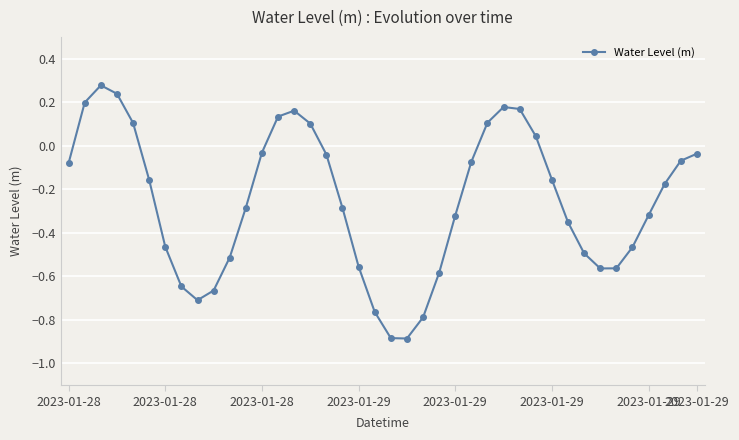

What is the sum of all values?

-10.2